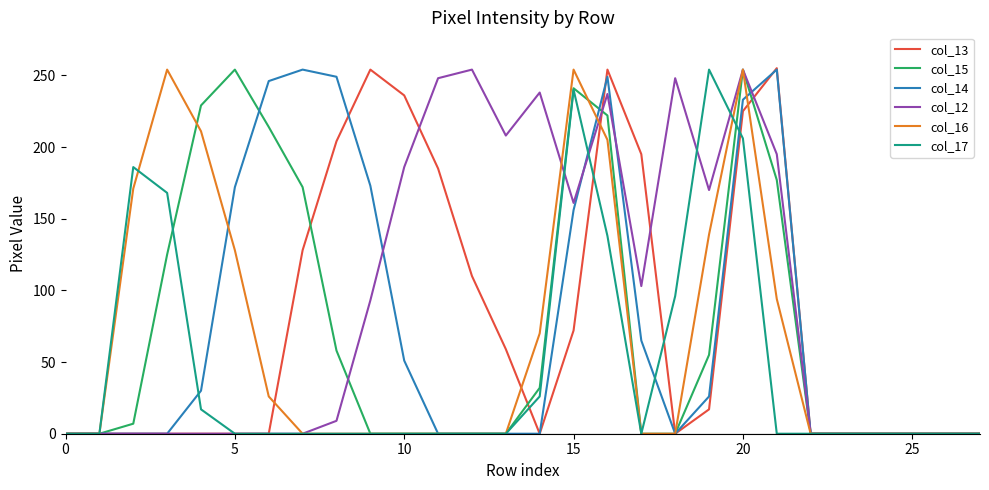

What is the greatest value displayed?

255